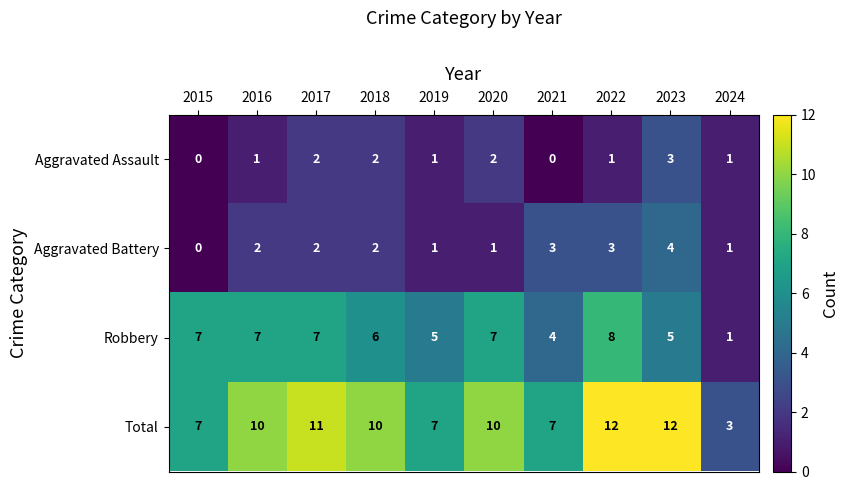

True or false: Aggravated Battery has a value of 1 at 2020.

True